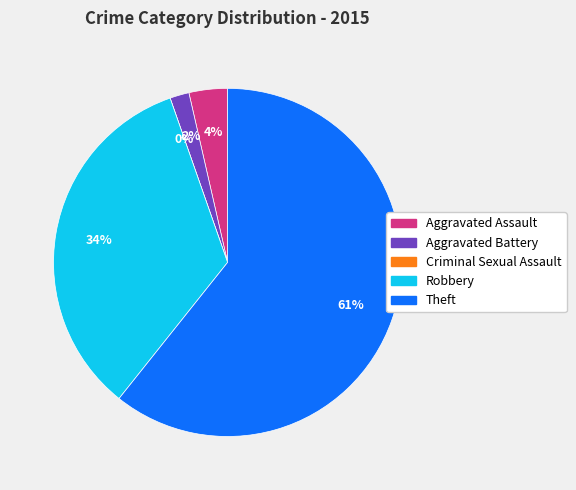

What is the change in value from Aggravated Assault to Aggravated Battery?

-1